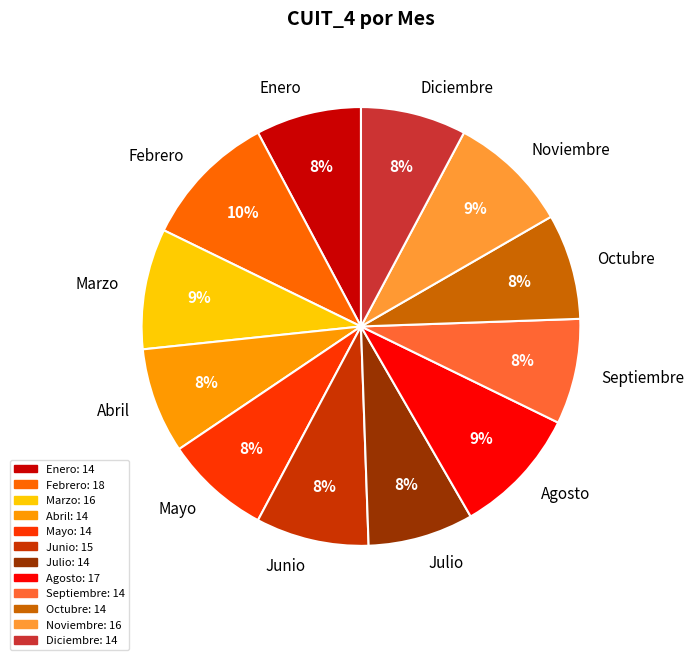

Which category has the biggest portion of the pie?

Febrero